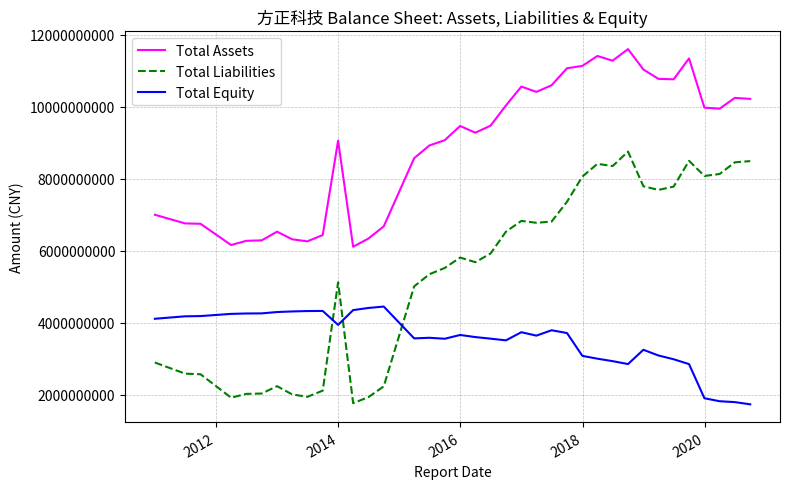

Rank the series by their maximum value, from highest to lowest.

Total Assets, Total Liabilities, Total Equity